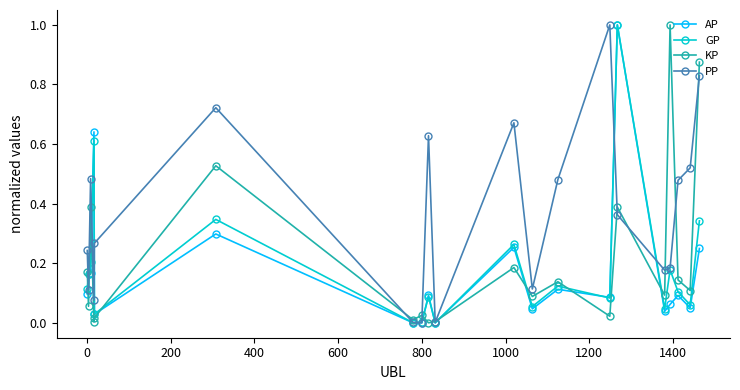

True or false: PP has more than 2 points higher than both neighbors.

True